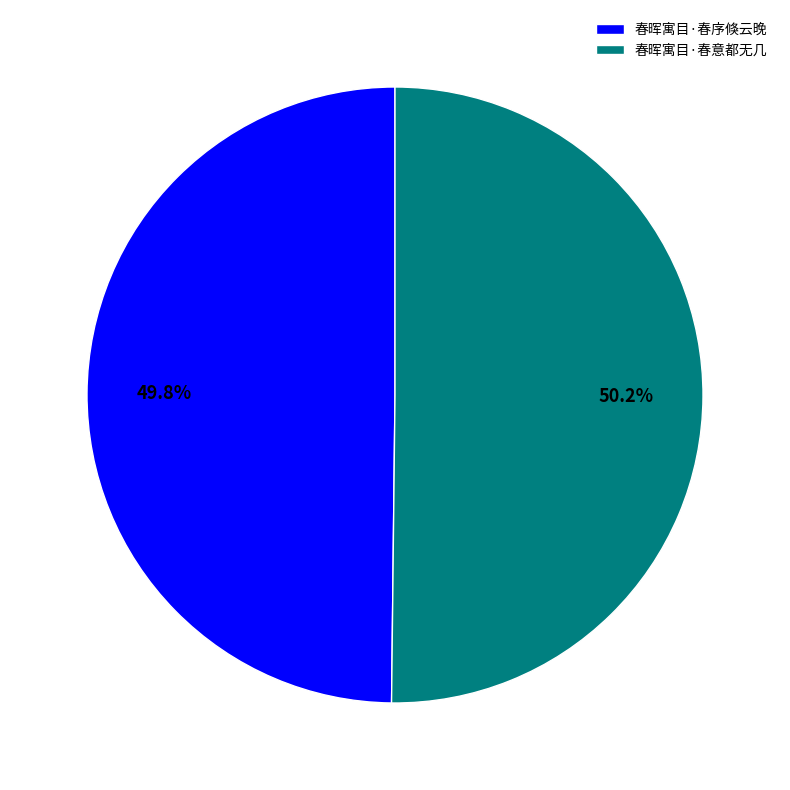

What percentage is the 春晖寓目·春序倏云晚 slice, to the nearest percent?

50%